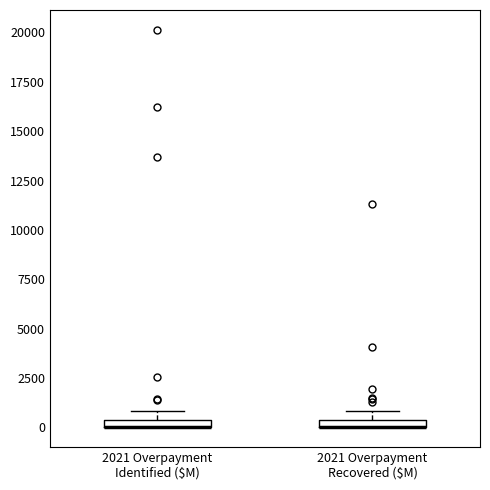

Where is the upper edge of the box for 2021 Overpayment Identified ($M) on the y-axis? The values are not printed on the chart, so give them approximately, as read against the axis.

500